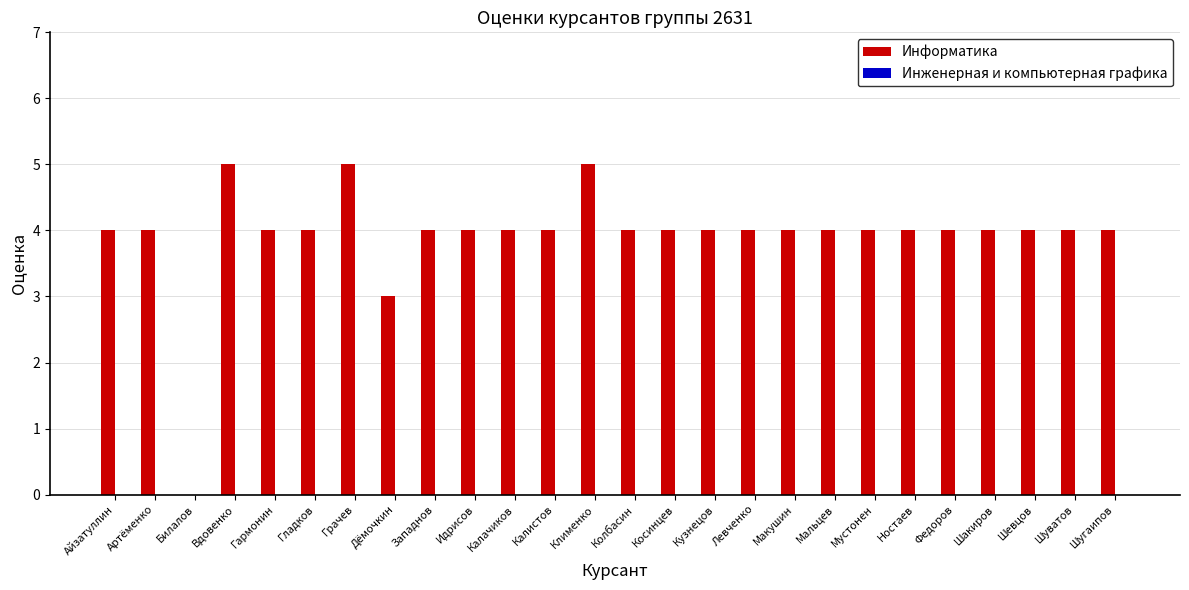

What is the ratio of the value at Ностаев to the value at Шугаипов?

1.0